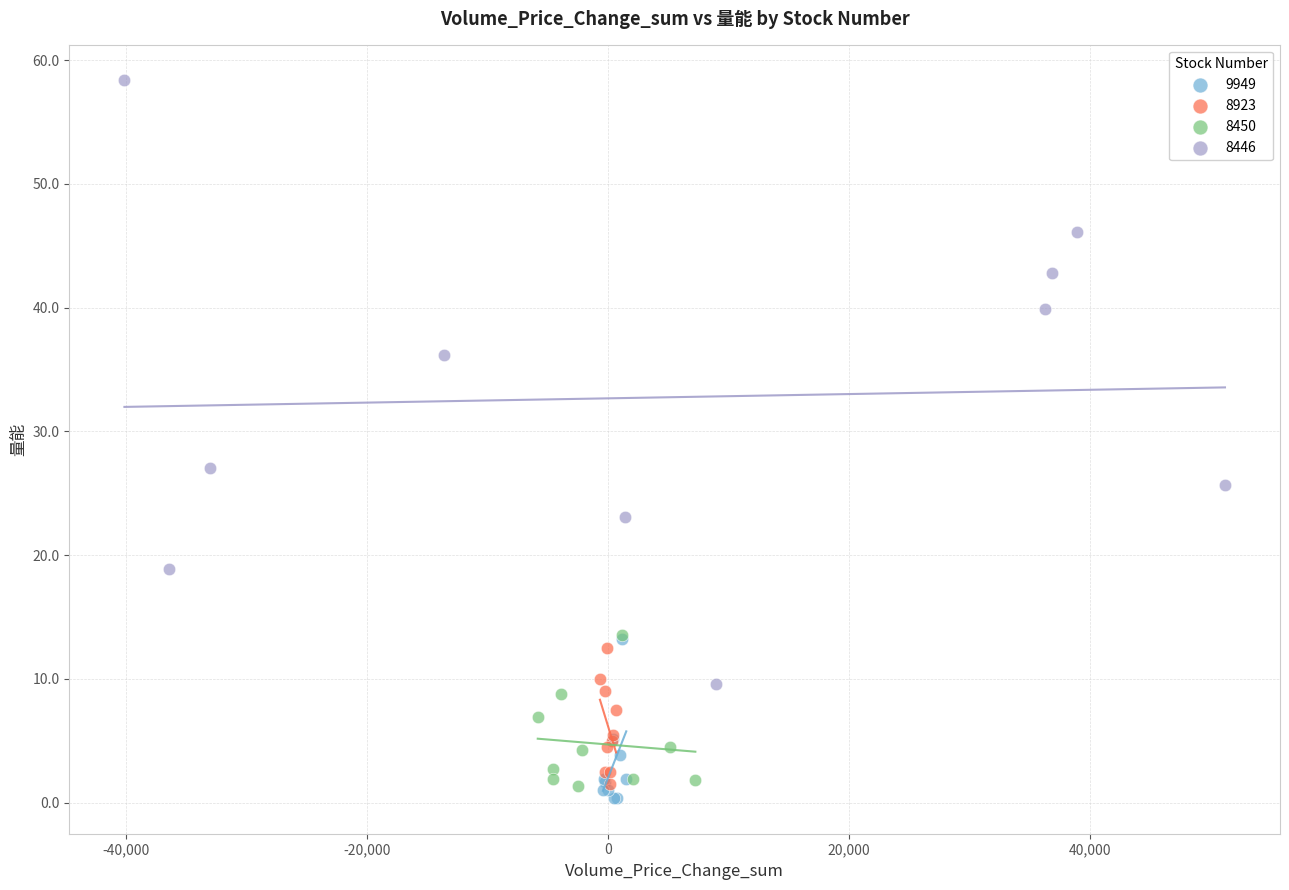

Which series contains the highest Y value?

8446